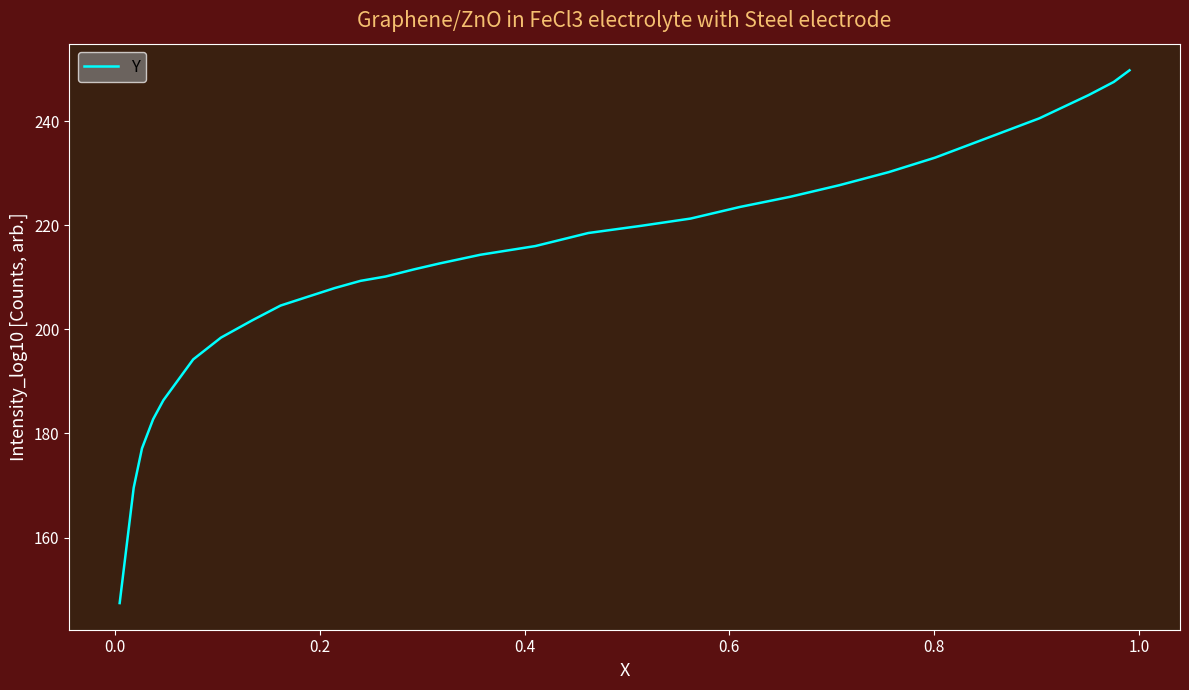

What is the maximum value shown in the chart?

249.8